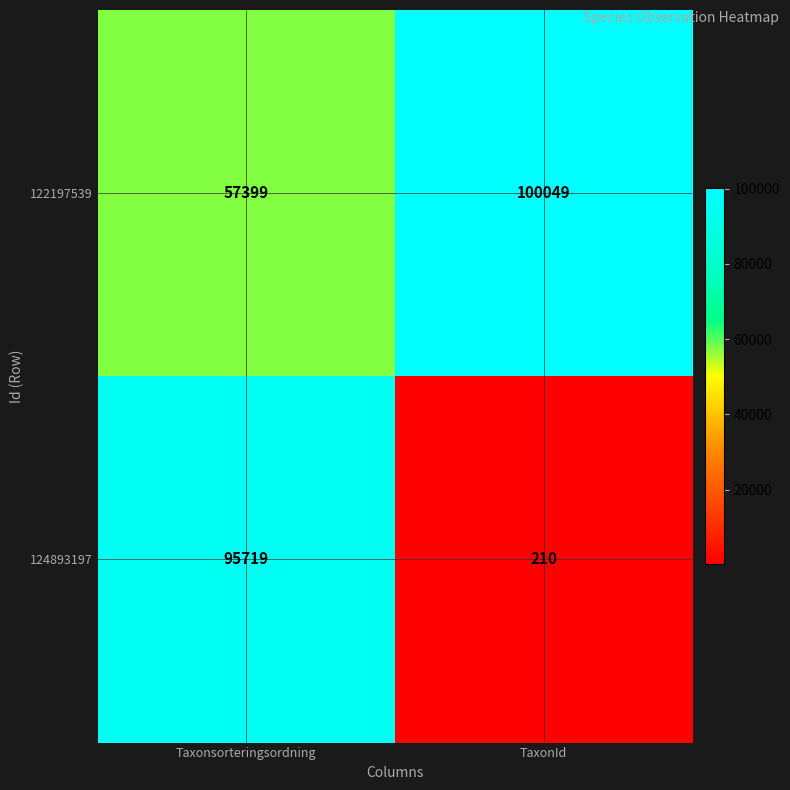

The 124893197 series shows 89 at TaxonId. True or false?

False